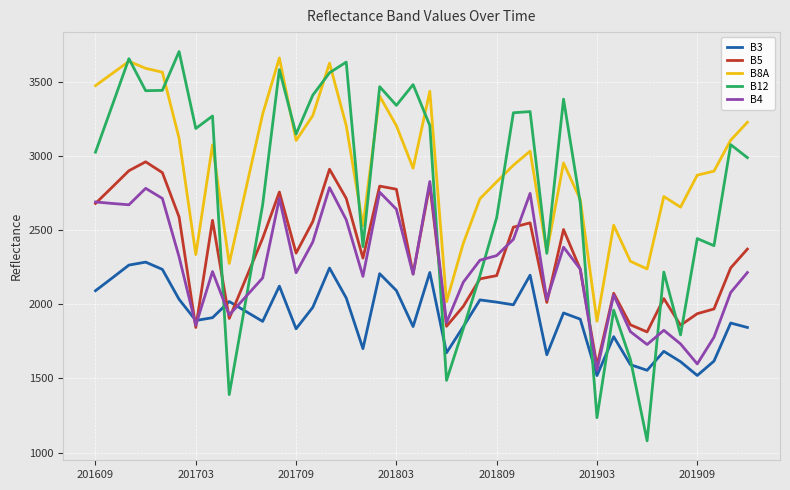

True or false: B4 and B3 intersect in this chart.

True